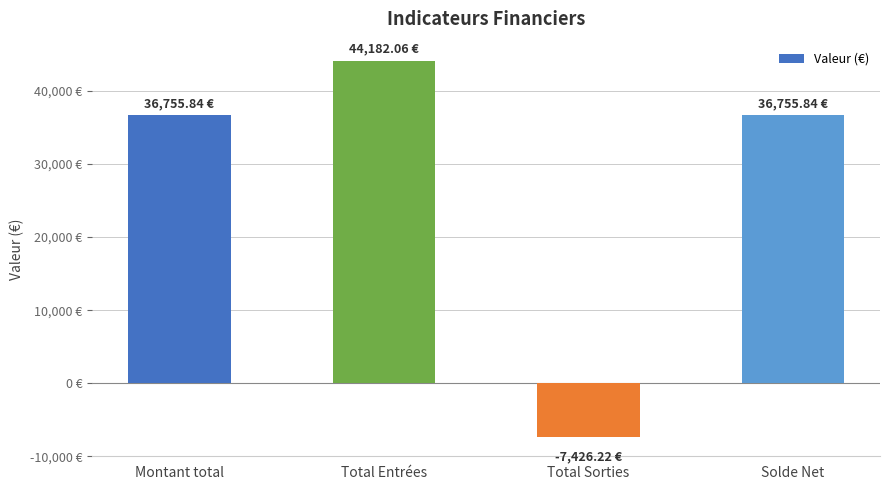

Reading left to right, transcribe all the data shown in this chart.

36755.8	44182.1	-7426.2	36755.8